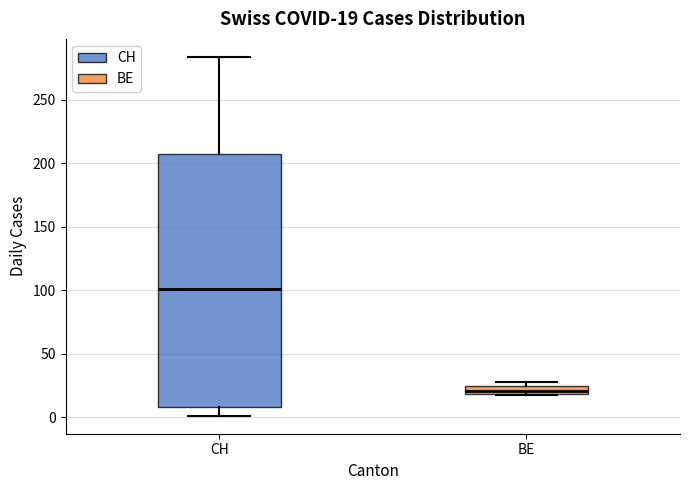

Which box has the lowest median line?

BE